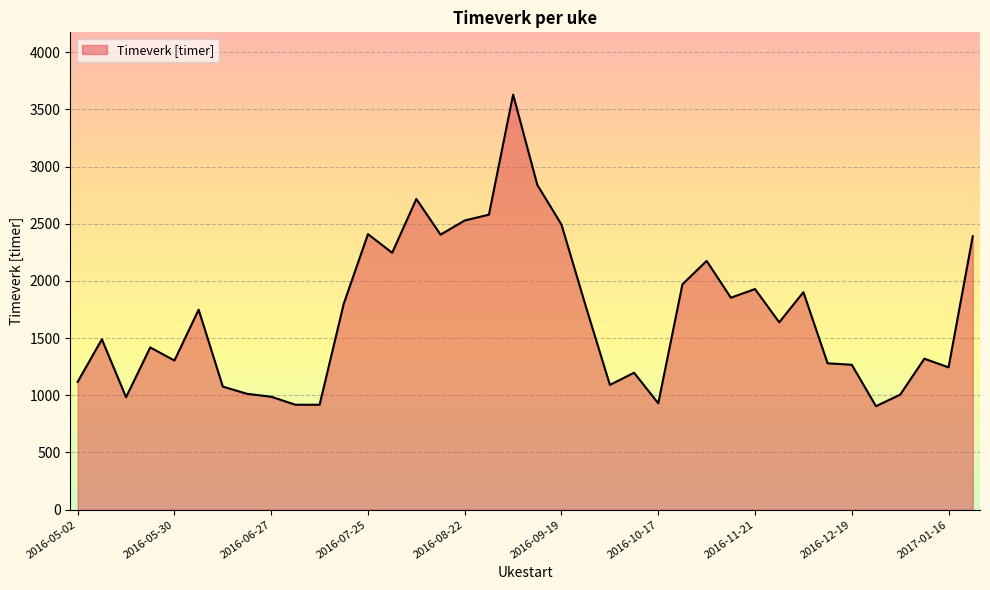

What is the maximum value shown in the chart?

3628.6